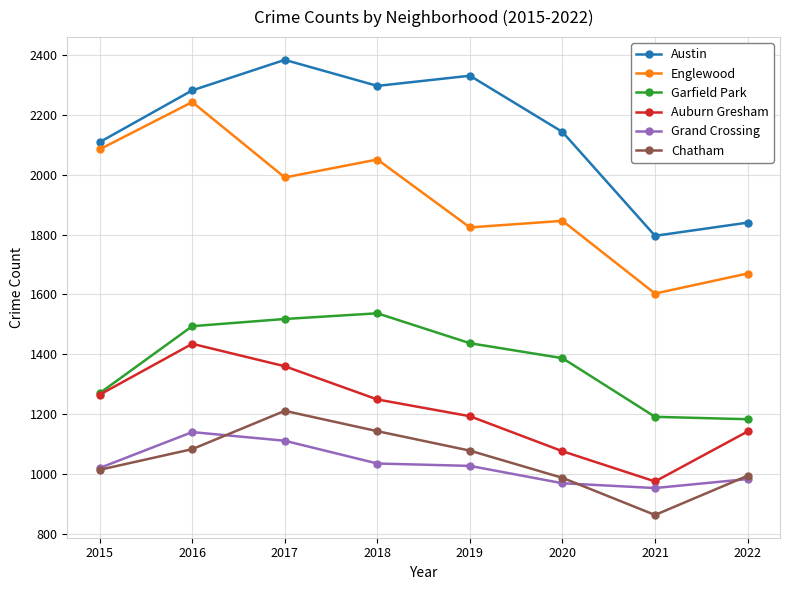

How many interior local peaks does the Chatham series have?

1